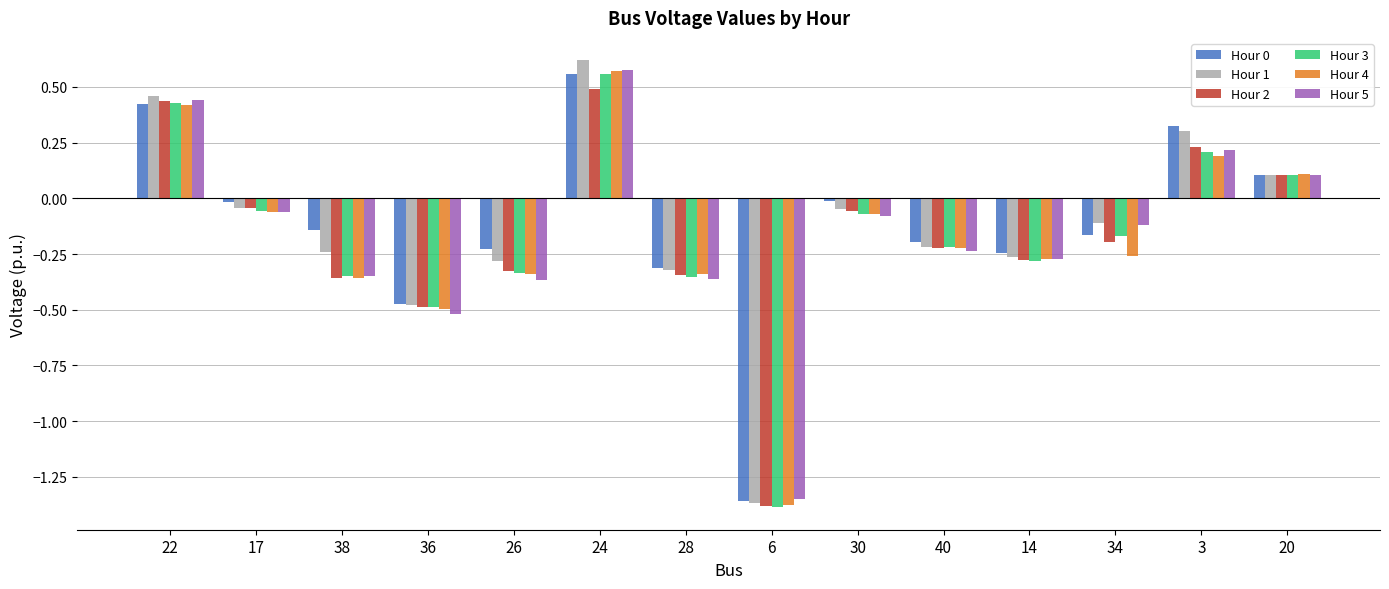

Which category has the lowest value in the Hour 1 series?

6